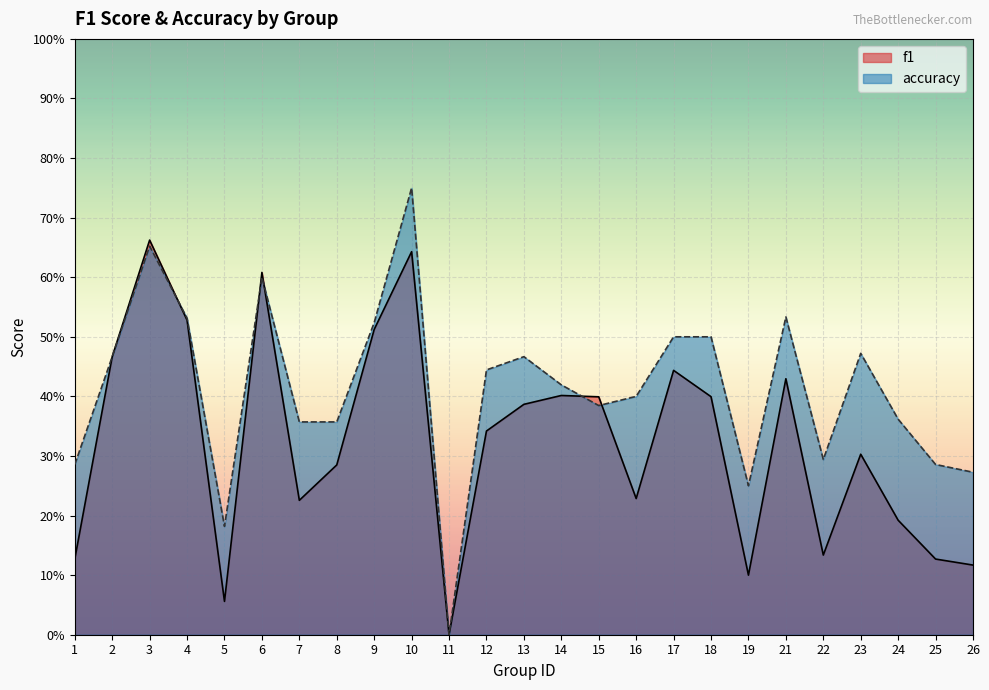

At how many categories does at least one series exceed 0?

24